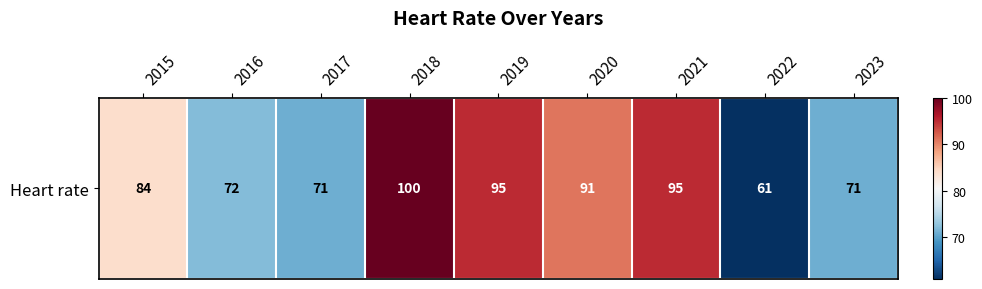

What is the difference between the values at 2023 and 2016?

1